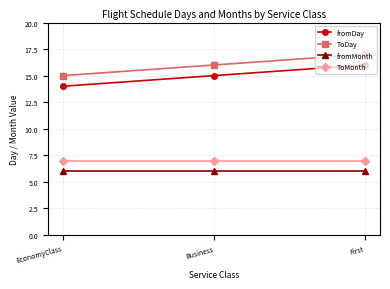

Is this an area chart (filled region under the line)?

No